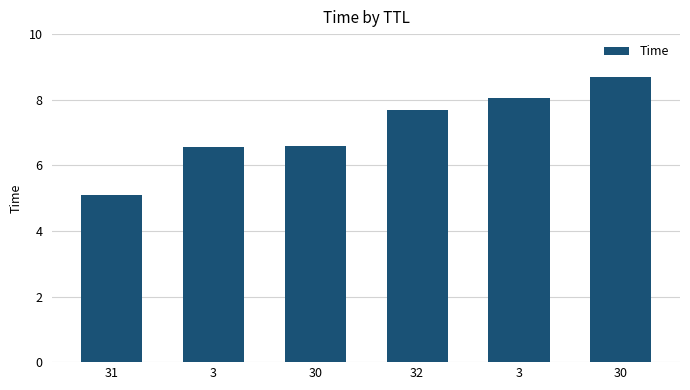

How many categories are shown in the chart?

6